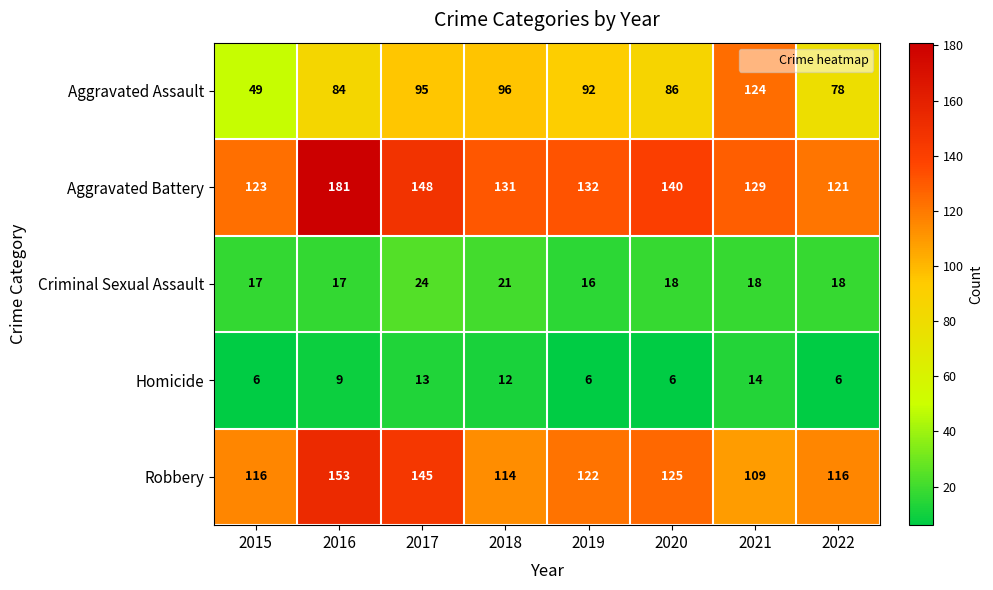

At which label is Homicide closest to 10?

2016